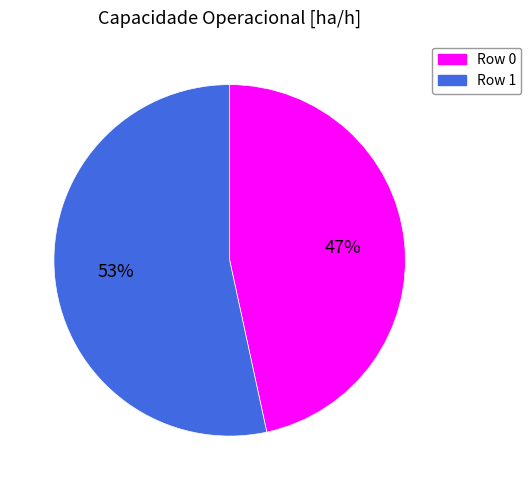

Is the sum of Row 0 and Row 1 greater than half?

Yes